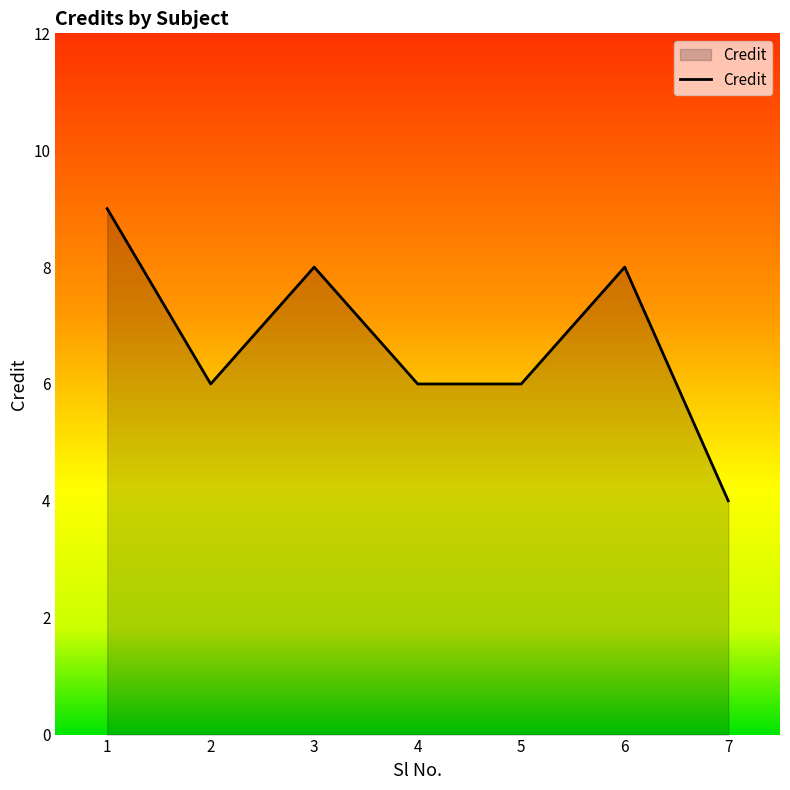

How many lines are shown in the chart?

1